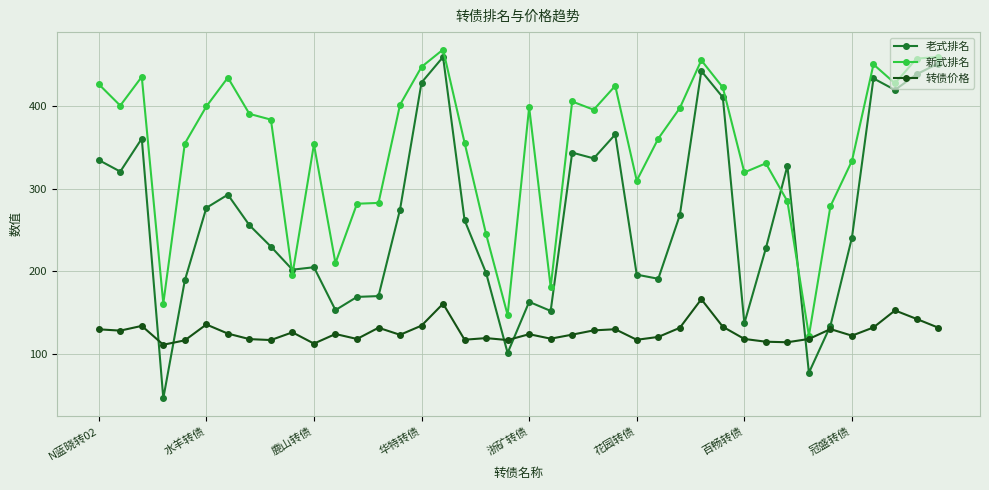

List the series in order of their overall mean, lowest first.

转债价格, 老式排名, 新式排名